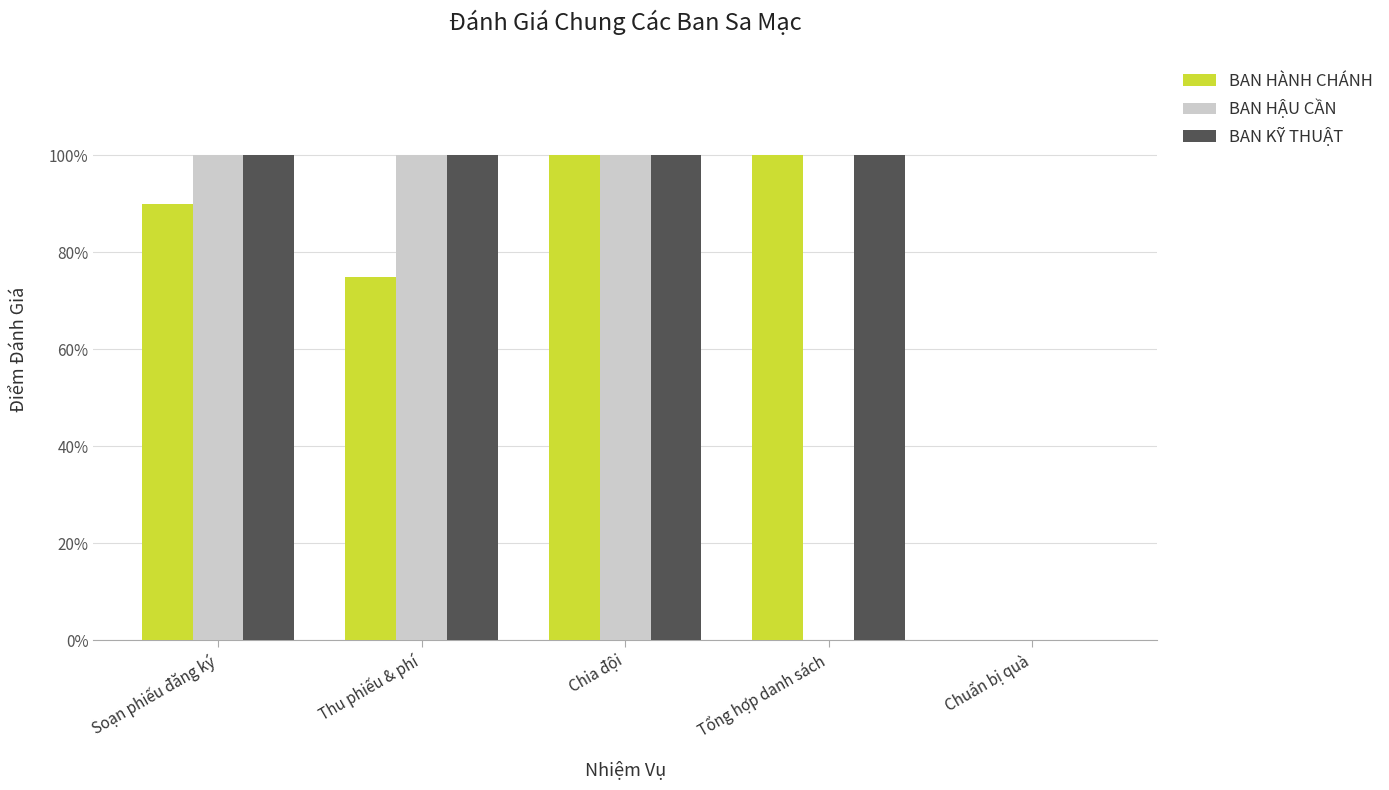

What is the maximum value shown in the chart?

100